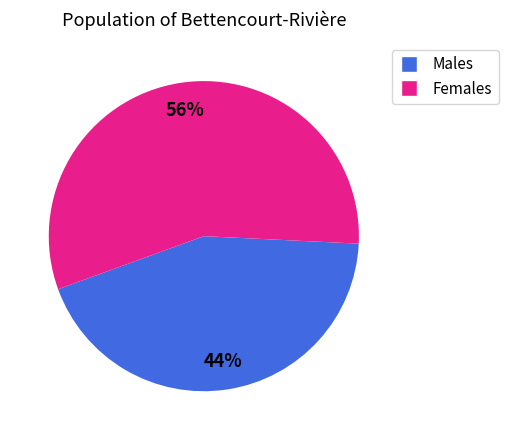

To the nearest percent, what is the average slice percentage?

50%